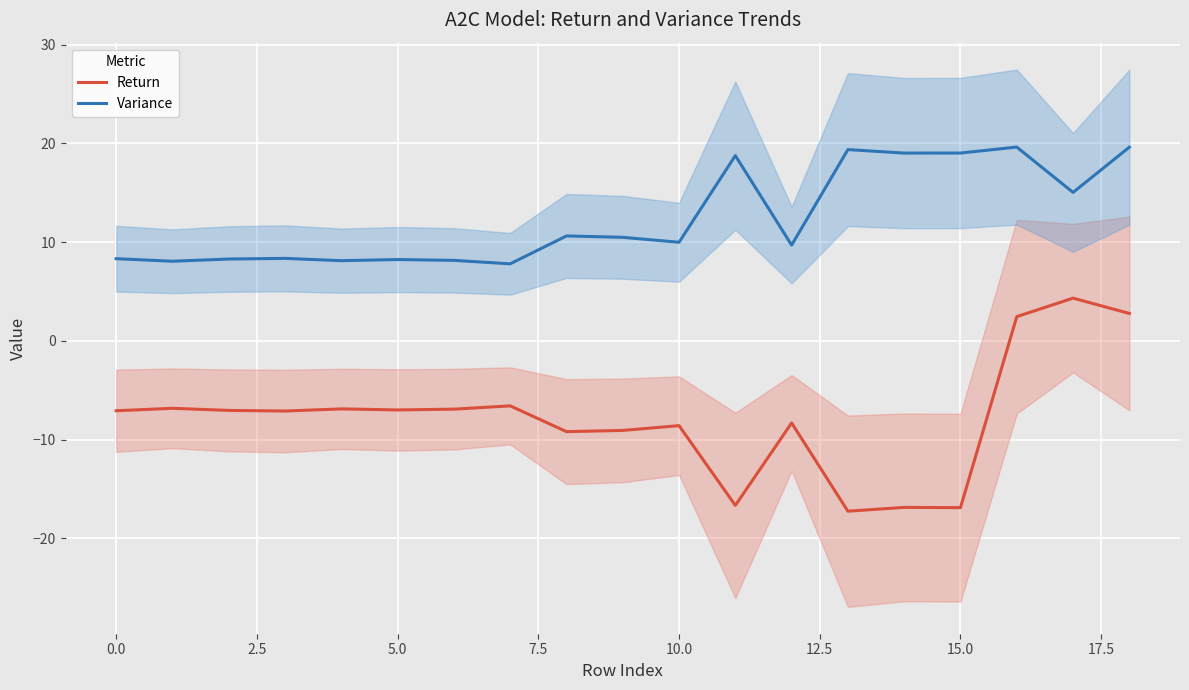

True or false: Variance and Return intersect in this chart.

False